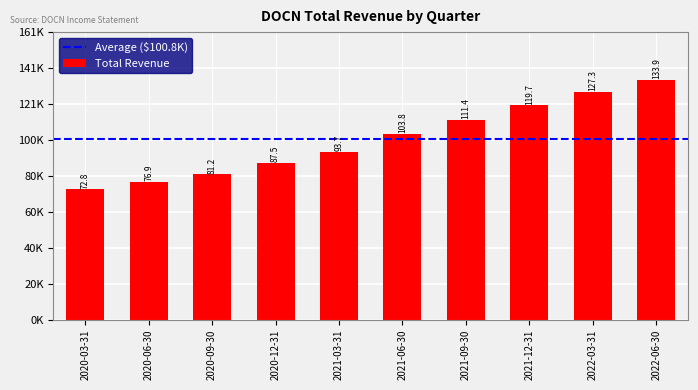

Reading right to left, list all the values displayed in this chart.

2022-06-30=133900	2022-03-31=127300	2021-12-31=119700	2021-09-30=111400	2021-06-30=103800	2021-03-31=93700	2020-12-31=87500	2020-09-30=81200	2020-06-30=76900	2020-03-31=72800